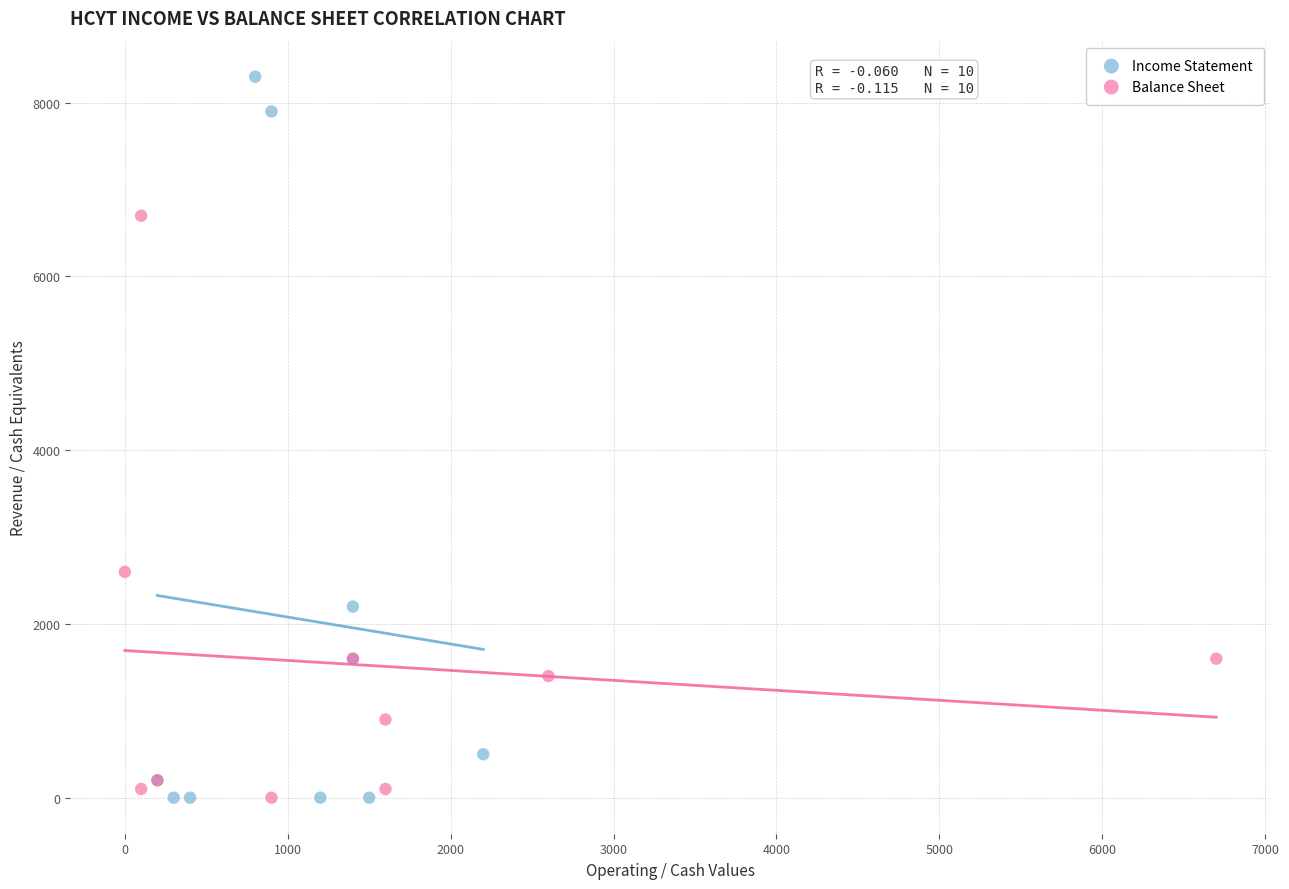

Which series contains the highest Y value?

Income Statement